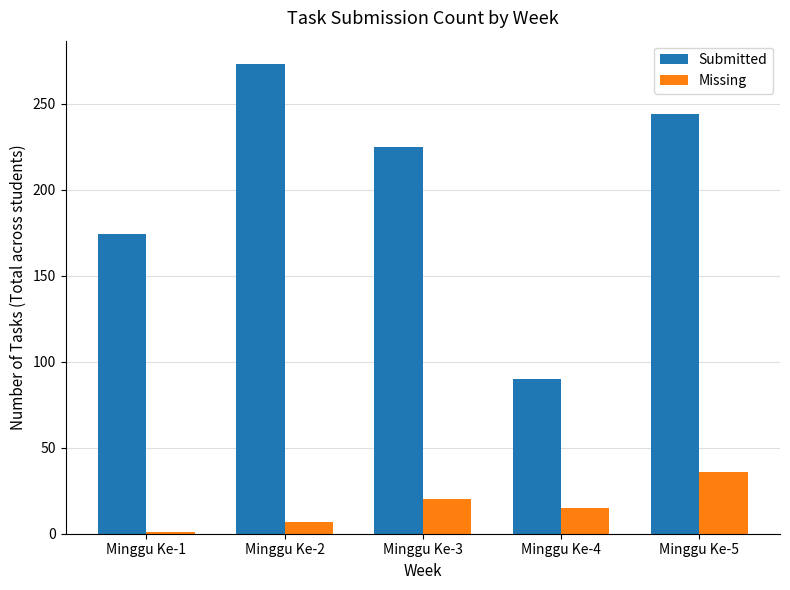

Rank the series by their average value, from lowest to highest.

Missing, Submitted